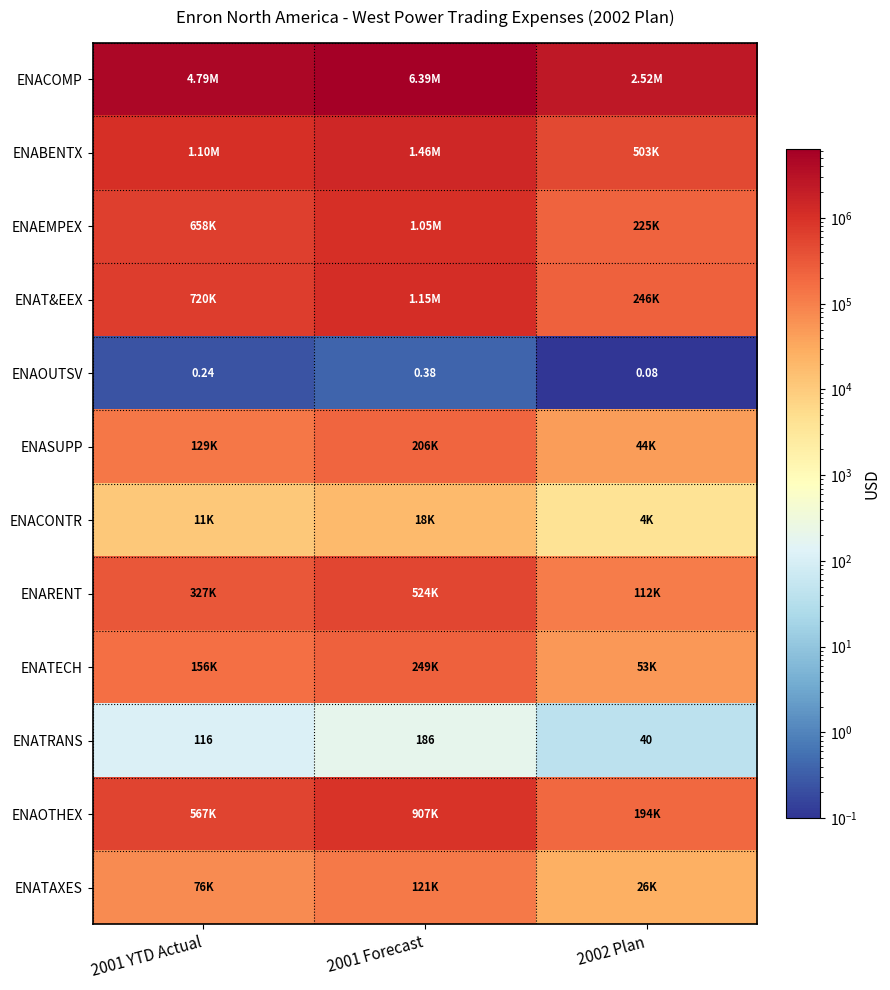

How many categories are shown in the chart?

3